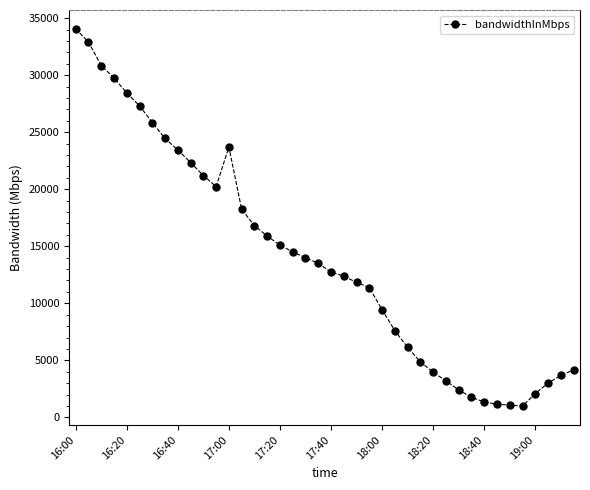

What is the greatest value displayed?

34056.3